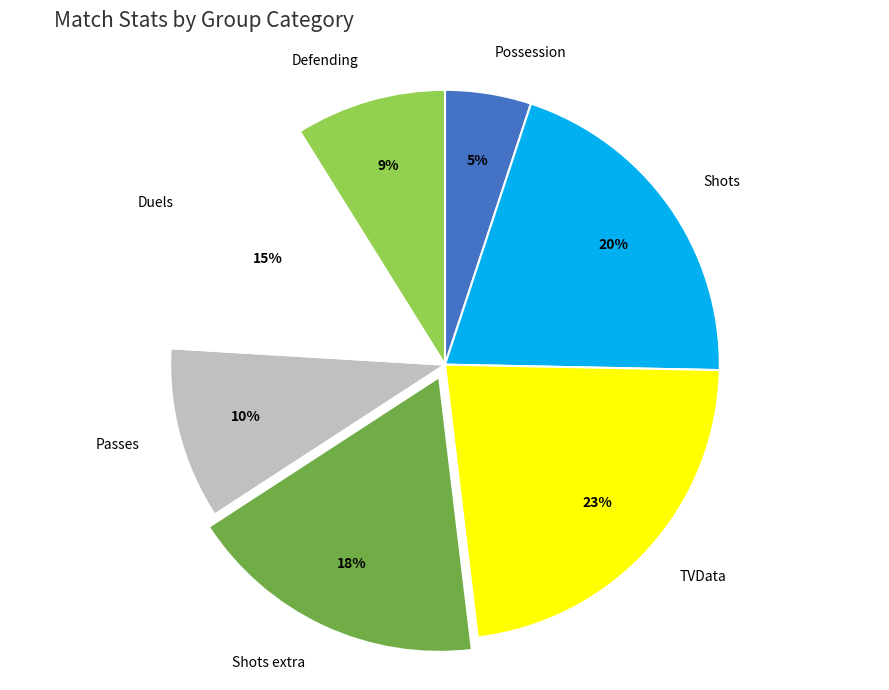

Which category has the smallest portion of the pie?

Possession